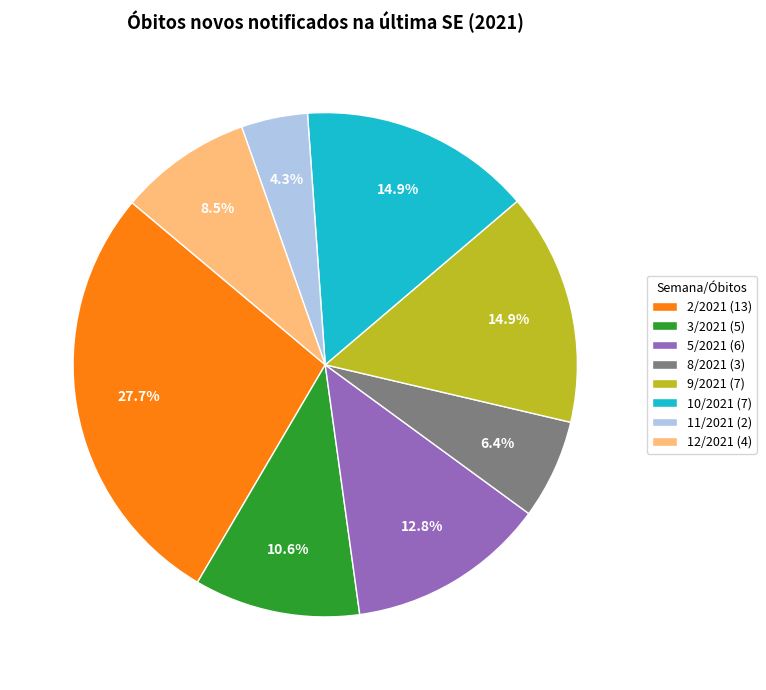

Count the number of slices in the pie.

8